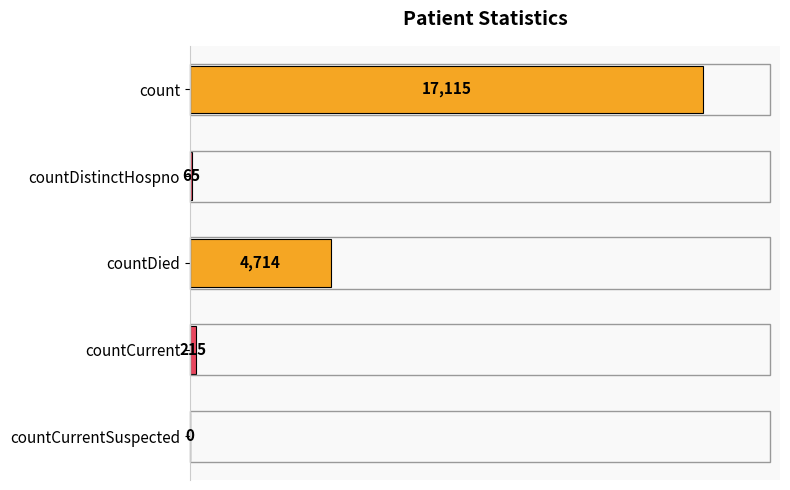

Between countCurrent and countDistinctHospno, which is larger?

countCurrent